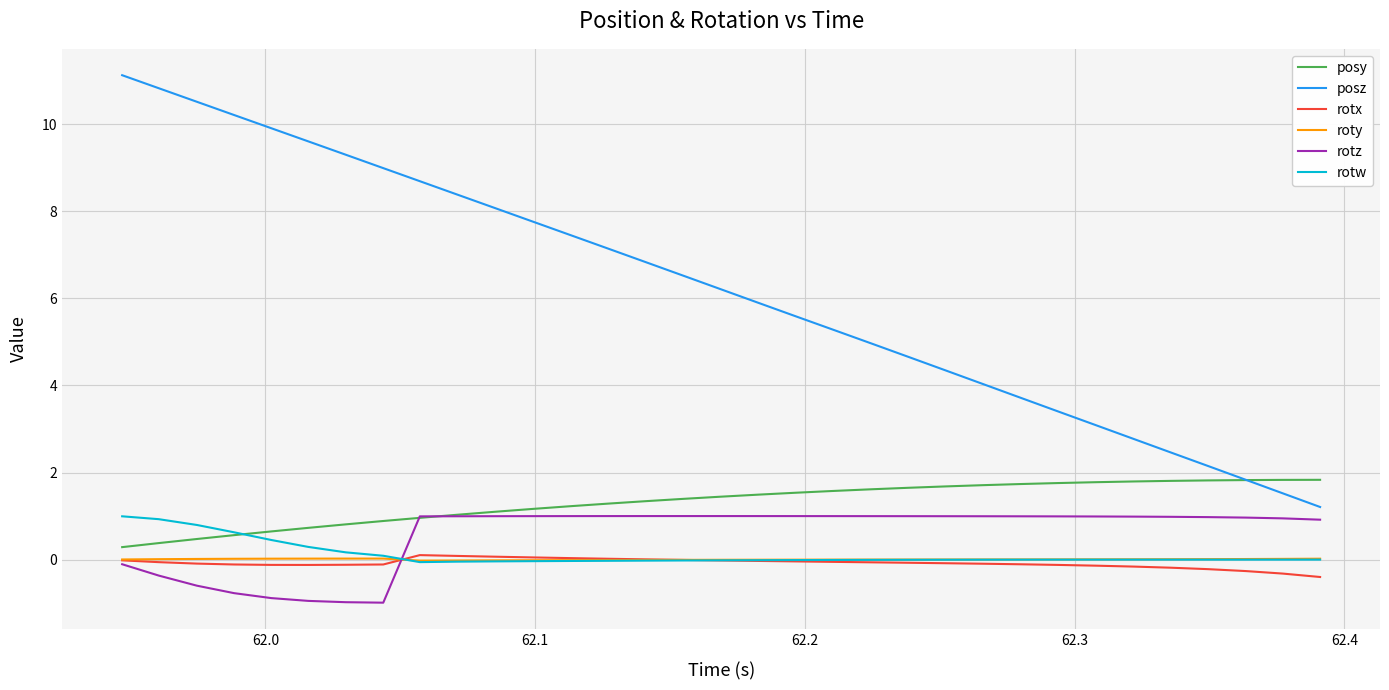

What is the greatest value displayed?

11.1